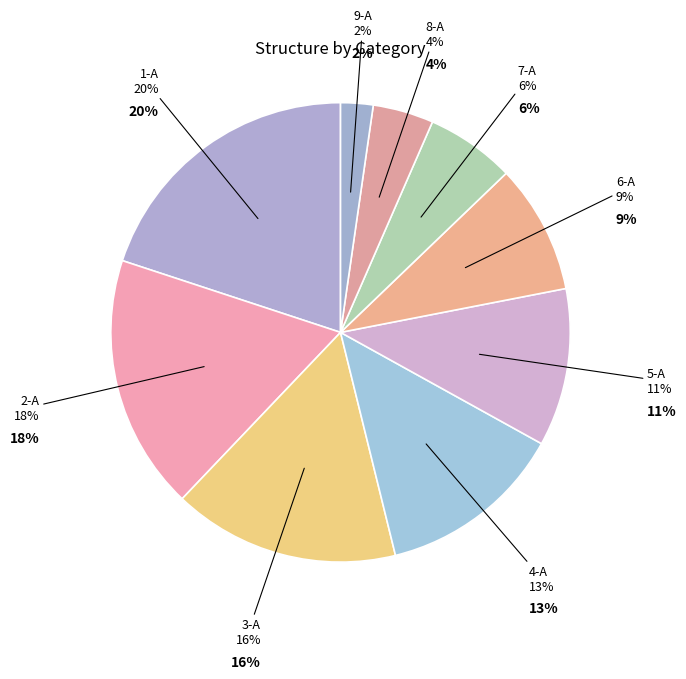

What percentage do 9-A and 2-A together represent?

20.2%